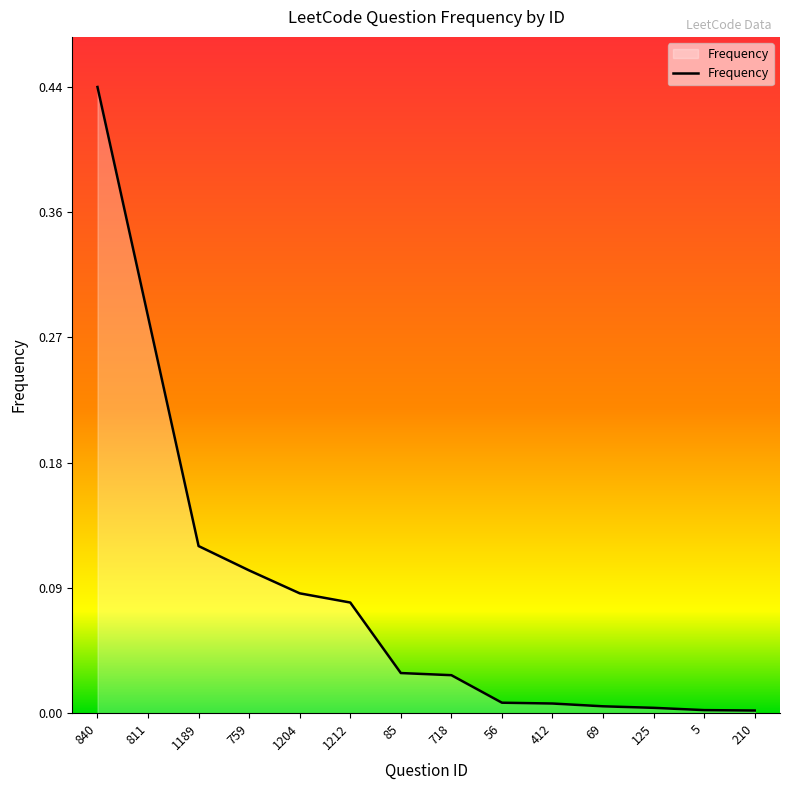

True or false: there are more than 1 points higher than both neighbors.

False